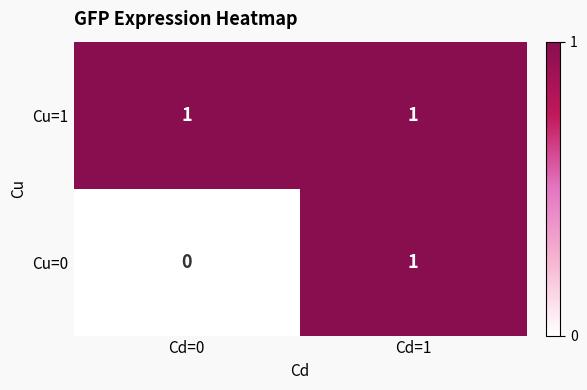

Which series has the widest spread of values?

Cu=0